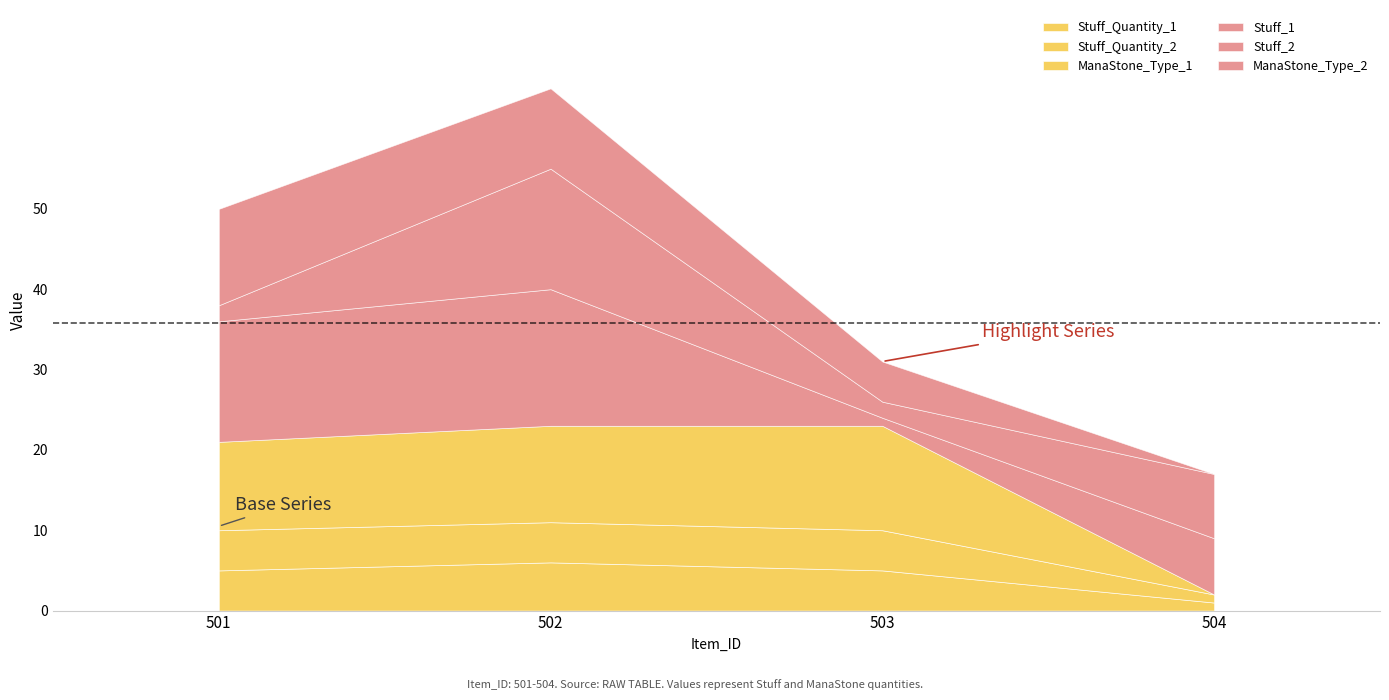

Reading left to right, list all the values displayed in this chart.

Stuff_1: 501=15	502=17	503=1	504=7
Stuff_2: 501=2	502=15	503=2	504=8
Stuff_Quantity_1: 501=5	502=6	503=5	504=1
Stuff_Quantity_2: 501=5	502=5	503=5	504=1
ManaStone_Type_1: 501=11	502=12	503=13	504=0
ManaStone_Type_2: 501=12	502=10	503=5	504=0